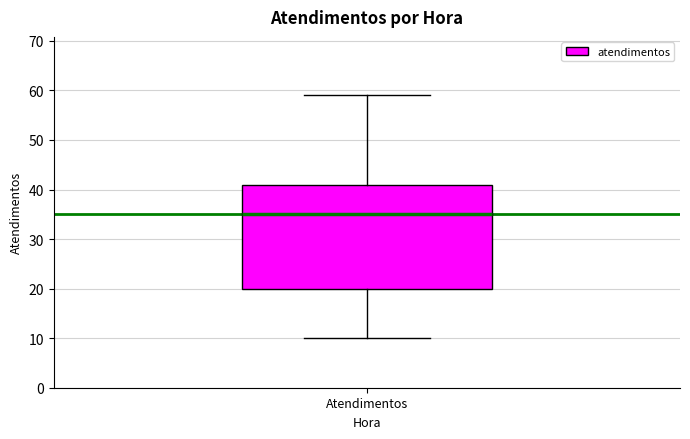

Where is the lower edge of the box for Atendimentos on the y-axis? The values are not printed on the chart, so give them approximately, as read against the axis.

20